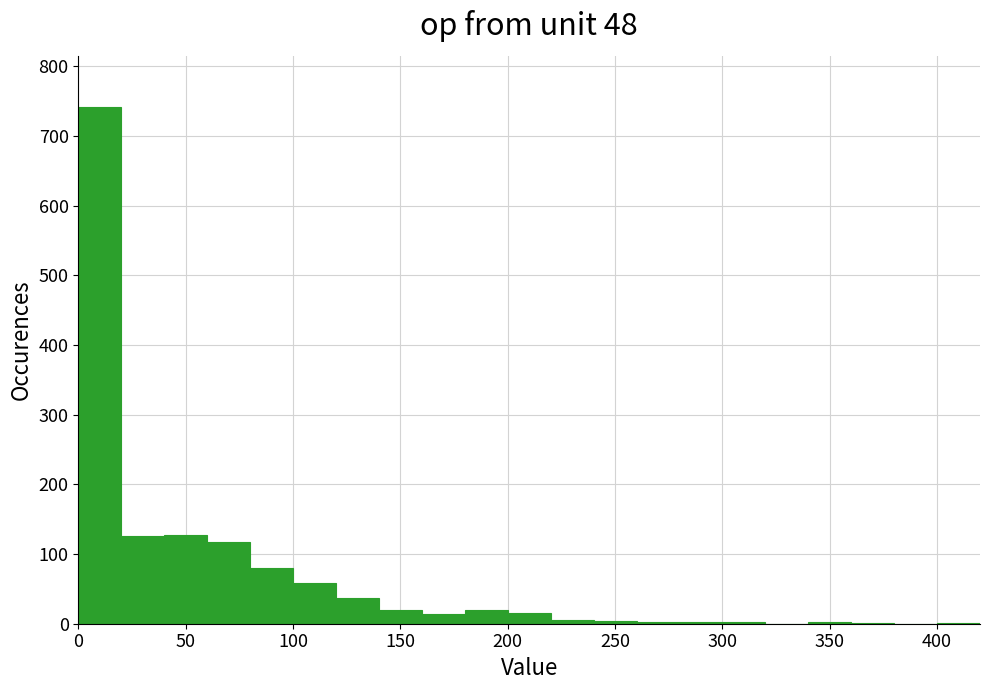

Over which range of the x-axis is the bar tallest?

0 to 20